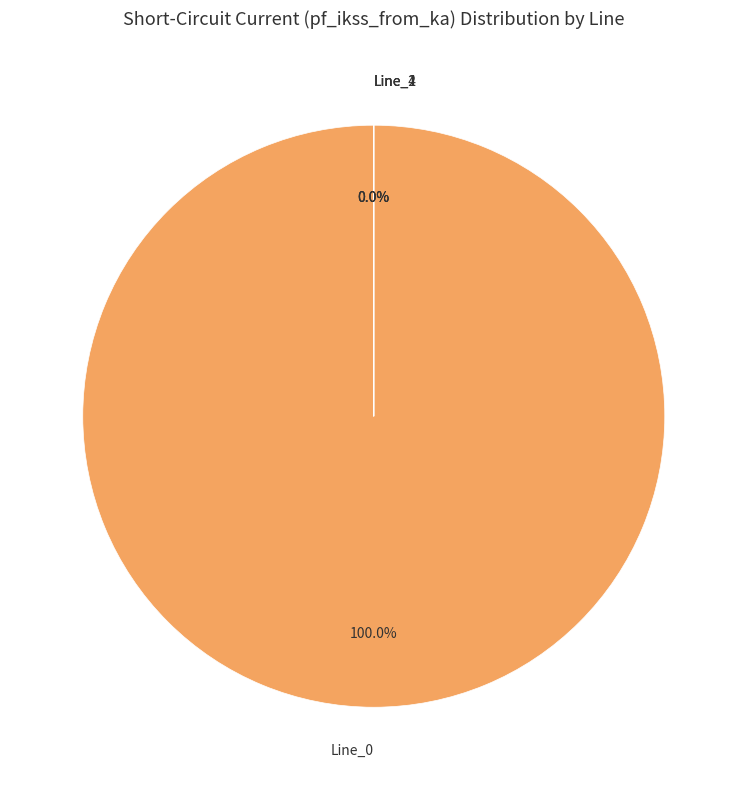

What is the largest slice in the pie chart?

Line_0